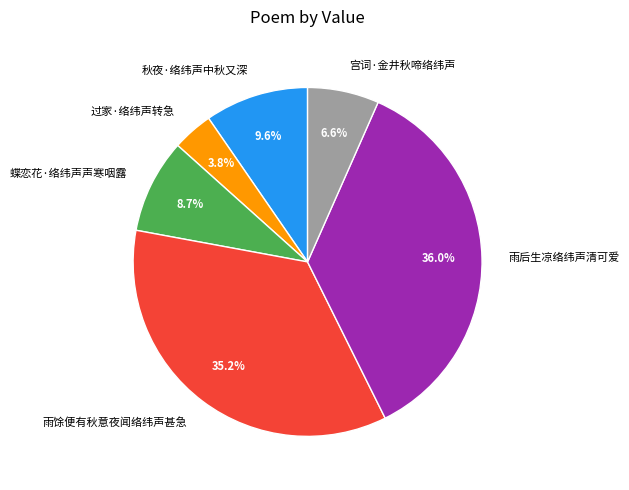

What portion of the pie excludes 过家·络纬声转急?

96.2%